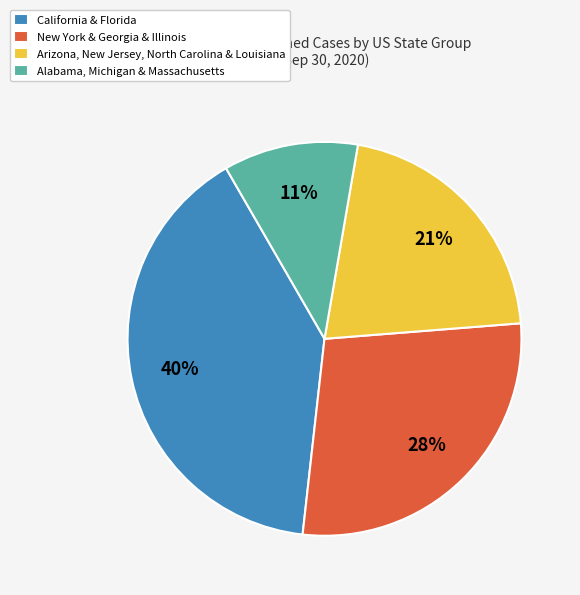

Approximately how many times larger is the value at California & Florida compared to Arizona, New Jersey, North Carolina & Louisiana?

1.9